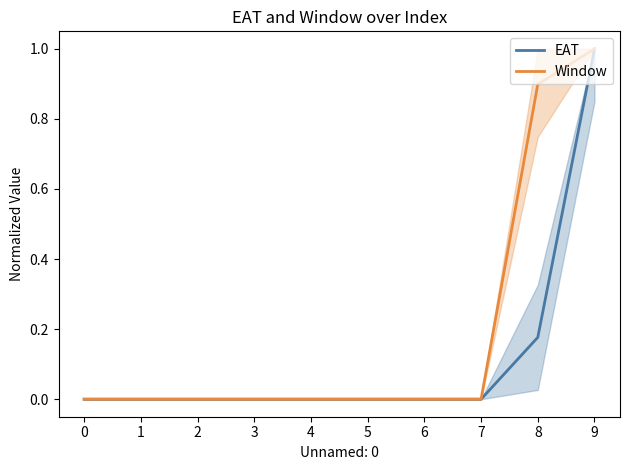

How many data points does each series have?

10